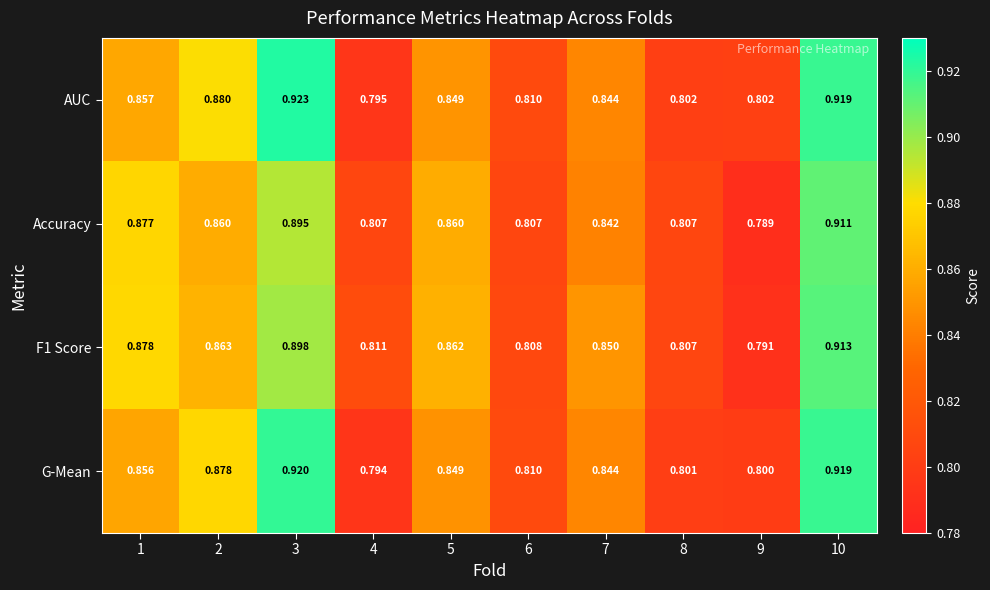

Is the value of AUC at 5 greater than the value of G-Mean at 1?

No